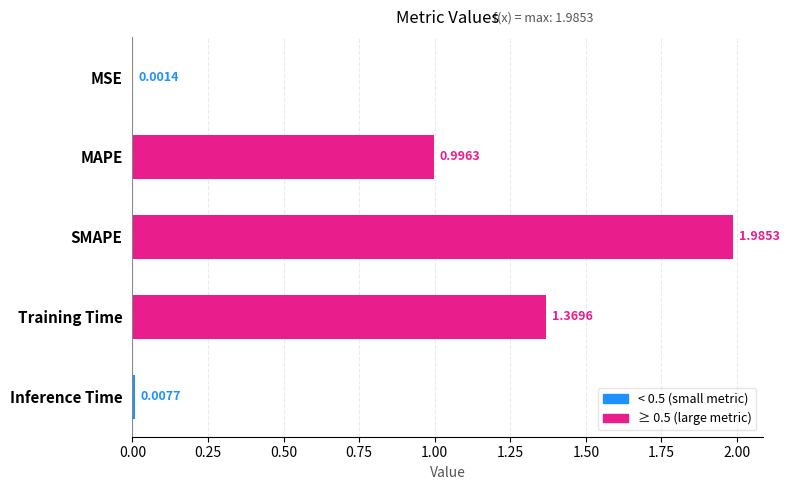

At which label is the value closest to 0?

MSE